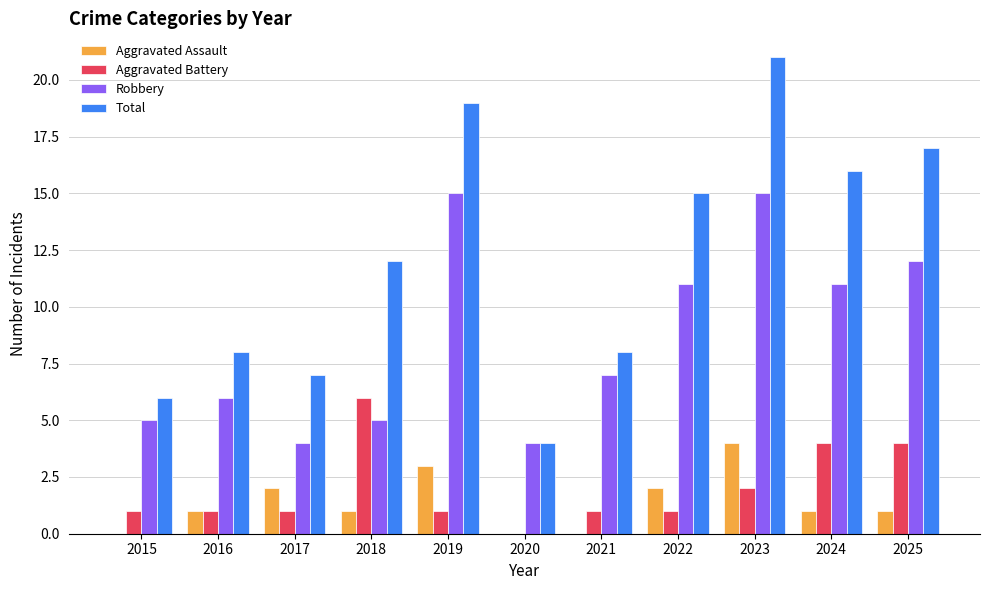

Does the chart contain stacked bars?

No